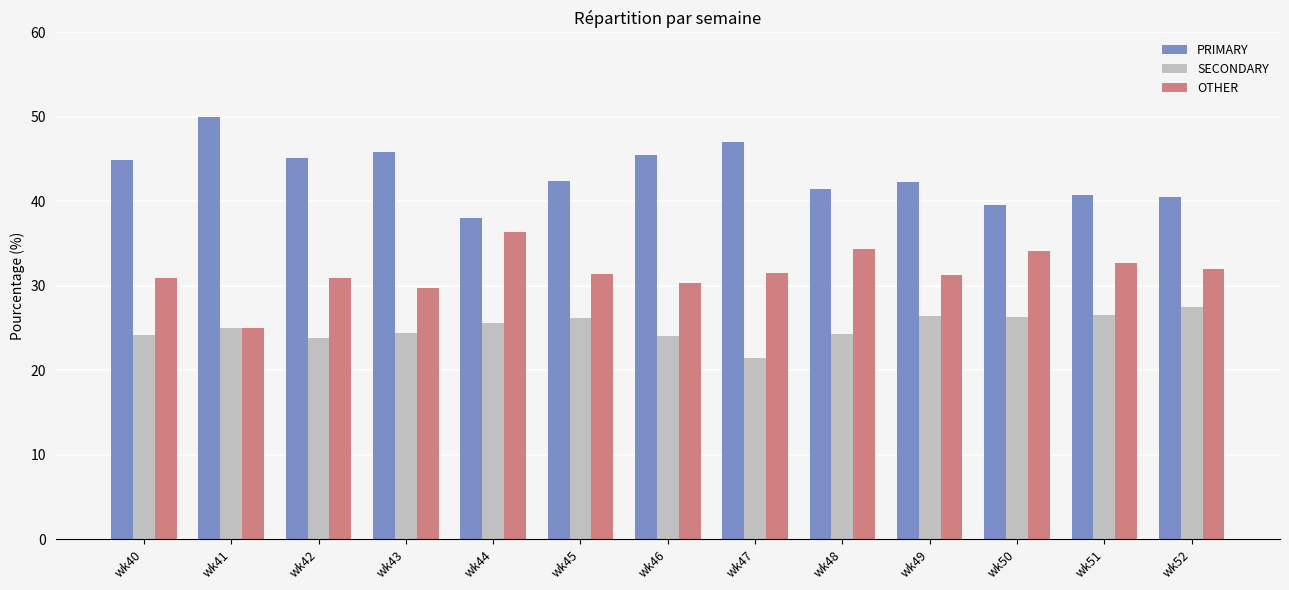

What is the average value of the OTHER series?

31.6